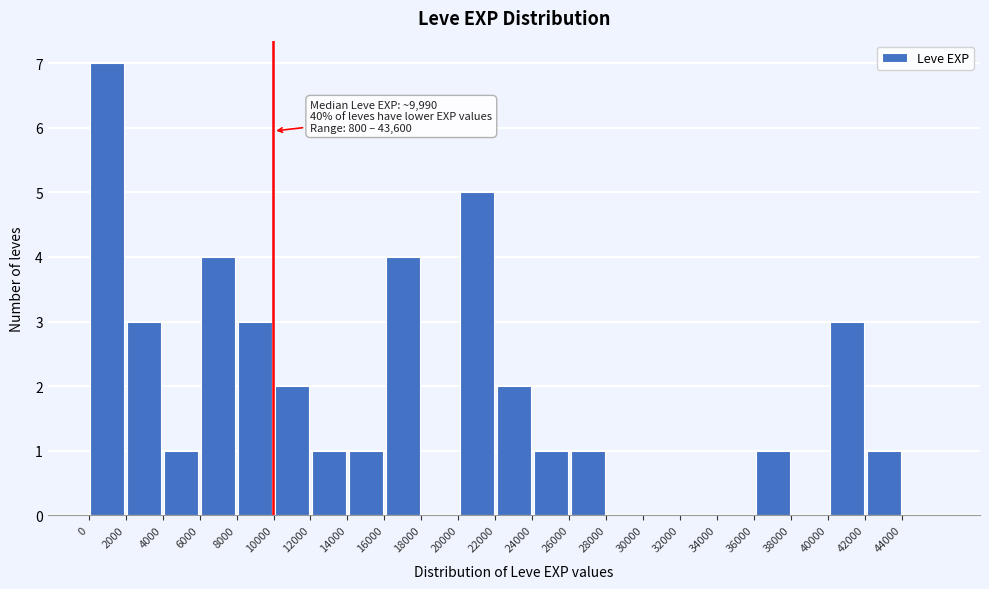

Which range on the x-axis has the tallest bar?

0 to 2000